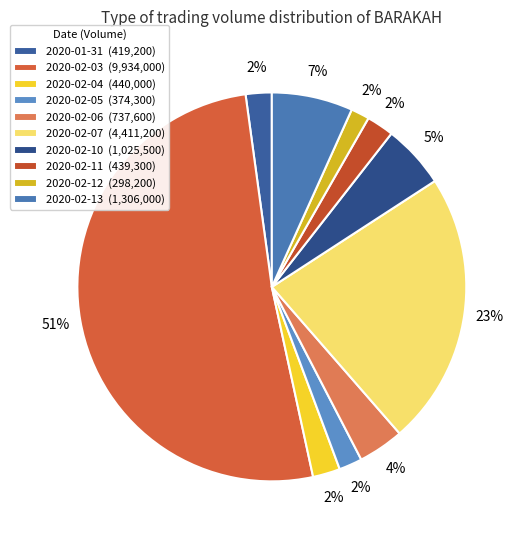

Do 2020-02-05 and 2020-02-07 together represent more than half of the pie?

No